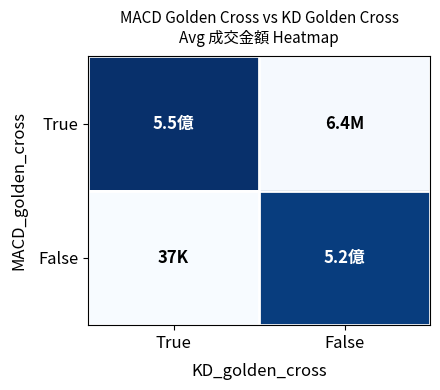

Reading right to left, list all the values displayed in this chart.

True: False=6406591	True=548113632
False: False=520109555	True=36876